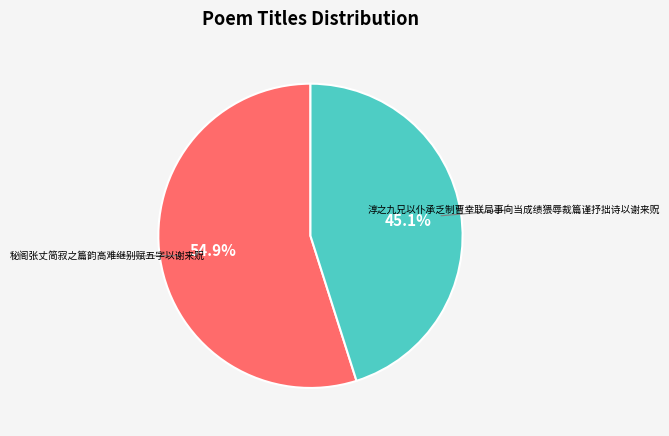

Is there a majority slice in this chart?

Yes